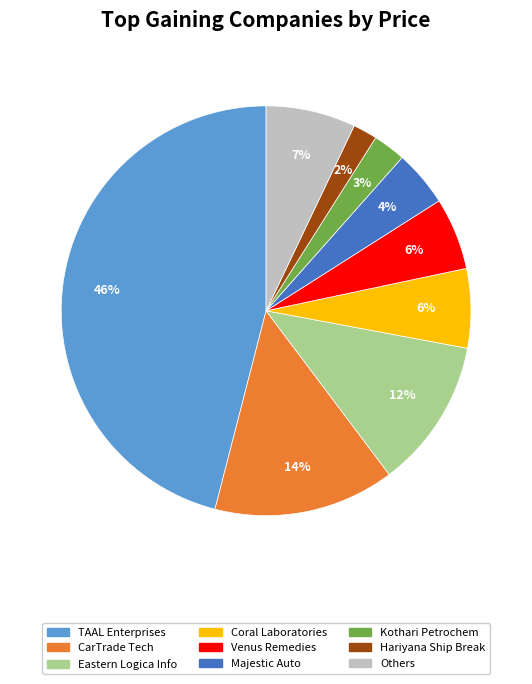

To the nearest percent, what is the difference between the largest and smallest slice percentages?

44%